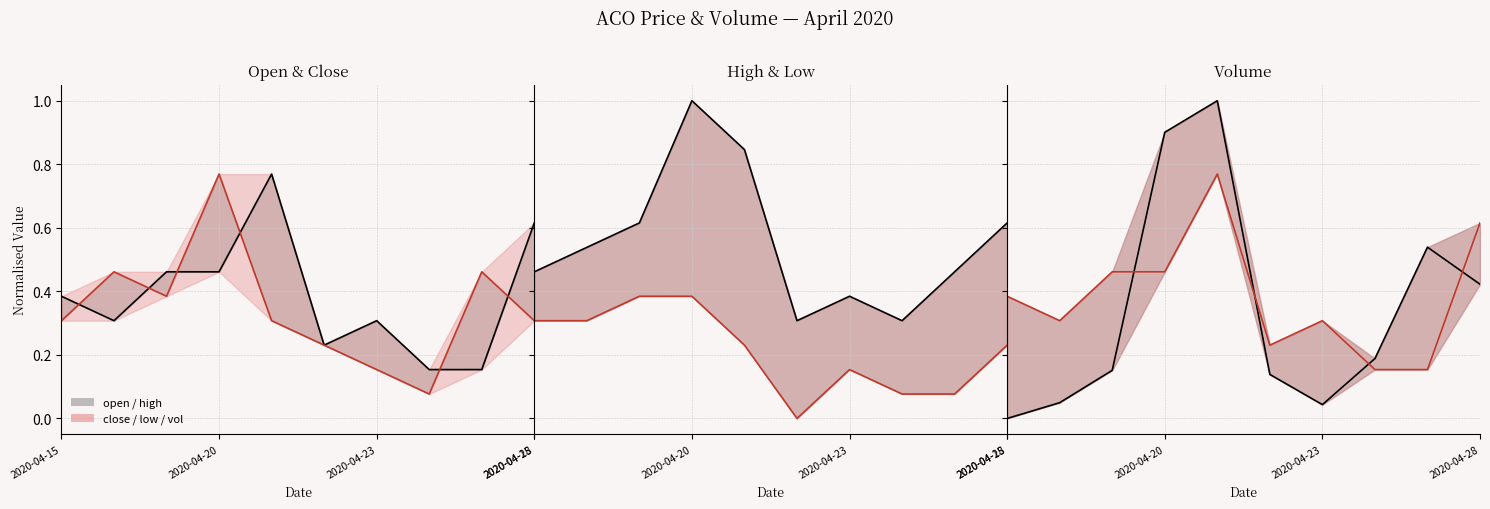

Does the chart have visible grid lines?

Yes